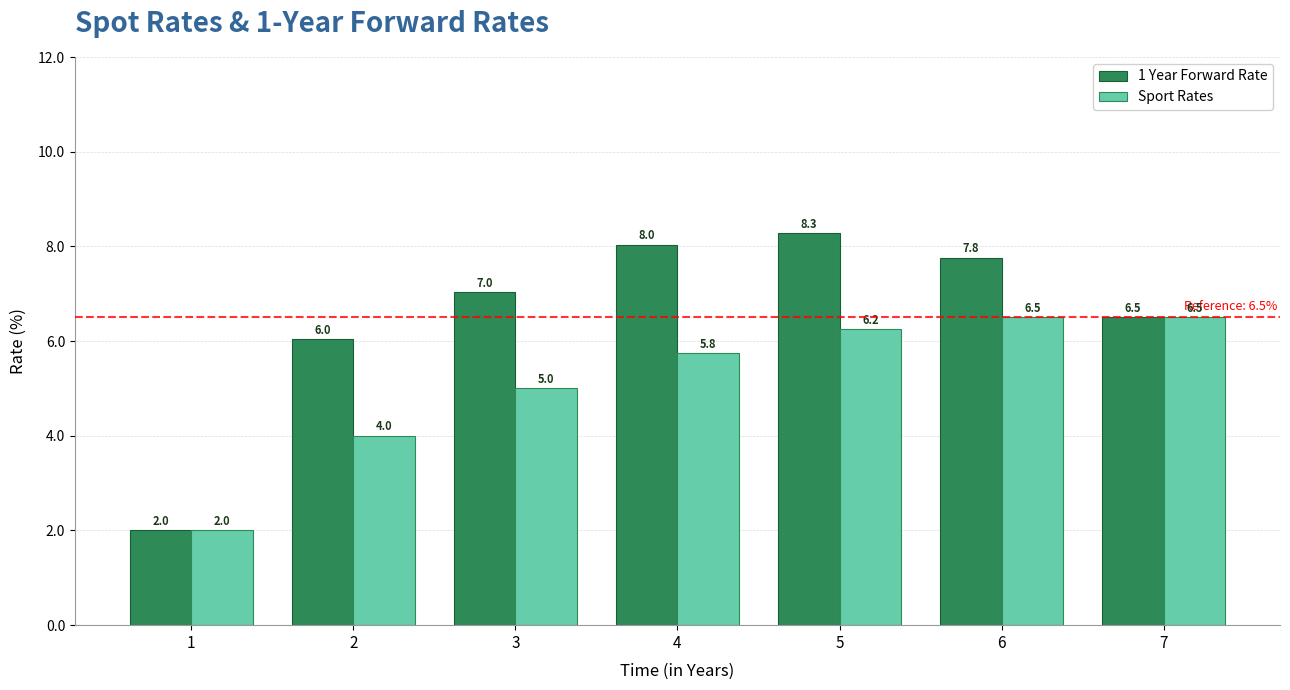

The Sport Rates series shows 3.6 at 7. True or false?

False